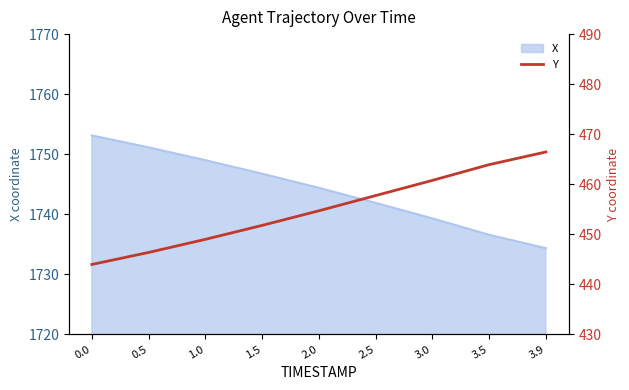

List the labels in order of value, largest first.

3.9, 3.5, 3.0, 2.5, 2.0, 1.5, 1.0, 0.5, 0.0